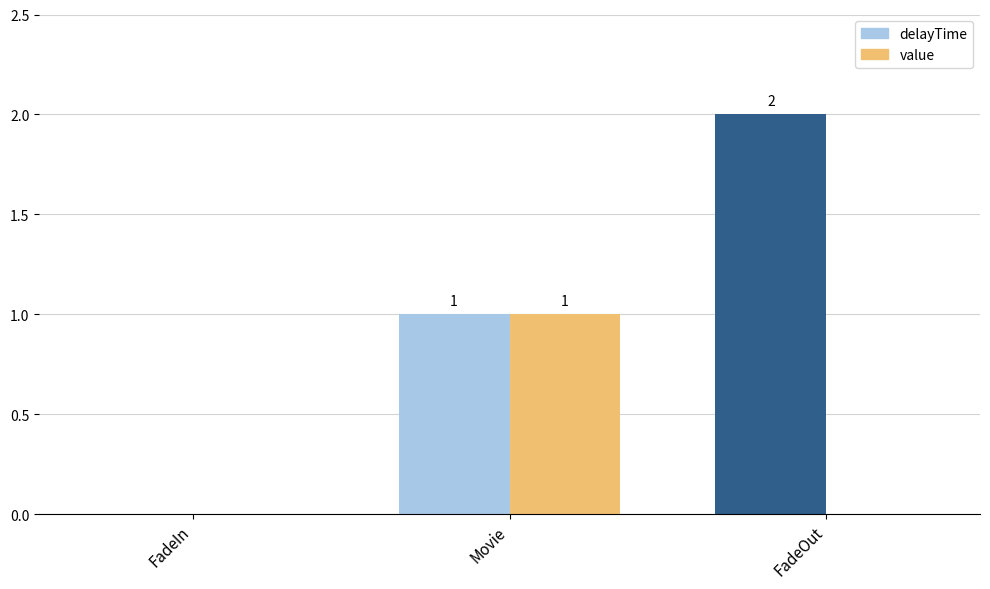

The value of delayTime at FadeOut is 1. True or false?

False